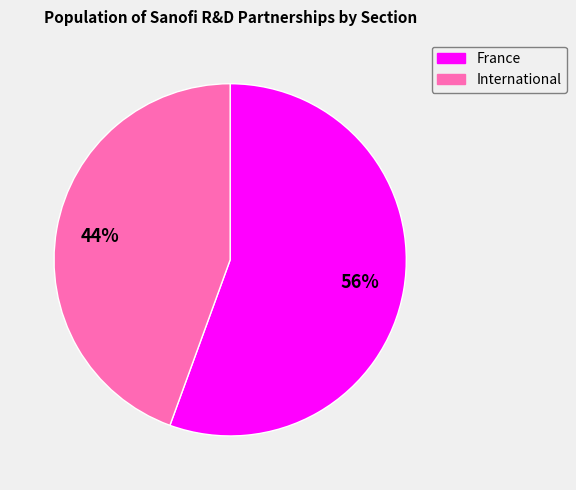

To the nearest percent, what is the average slice percentage?

50%